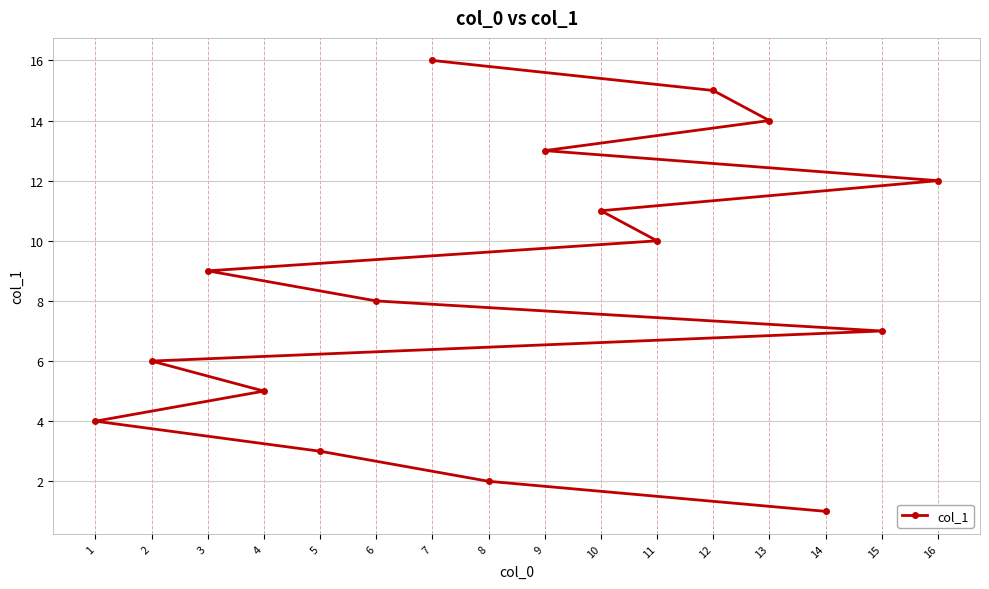

Where is the data nearest to the value 8?

6